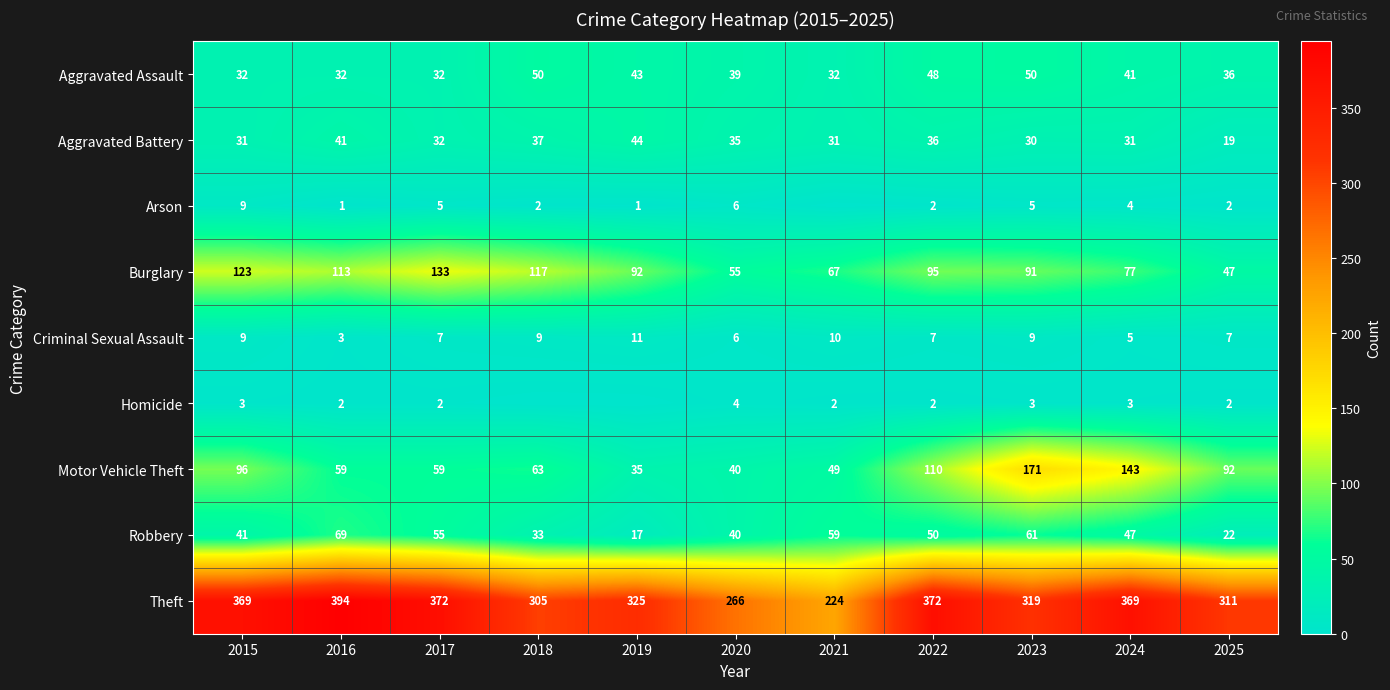

Between 2017 and 2020, which is larger?

2020